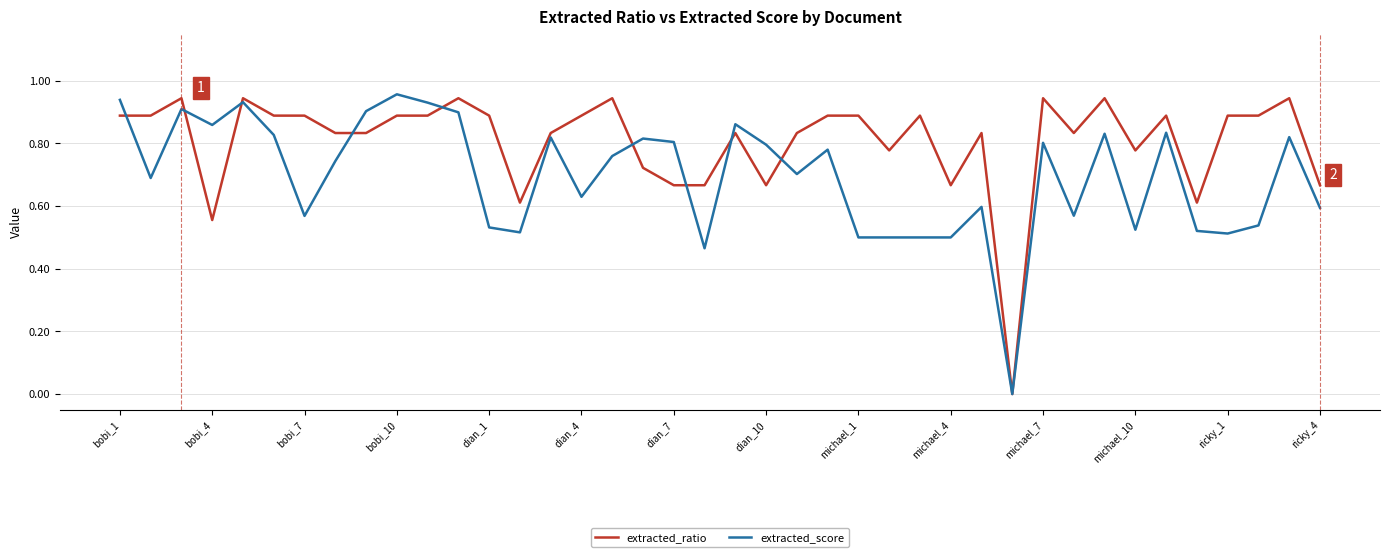

Rank the series by their average value, from highest to lowest.

extracted_ratio, extracted_score